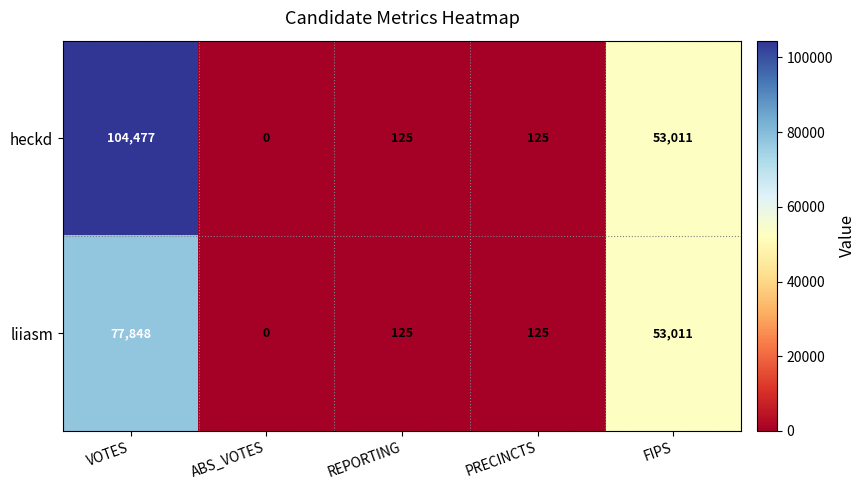

List the series in order of their overall mean, lowest first.

liiasm, heckd